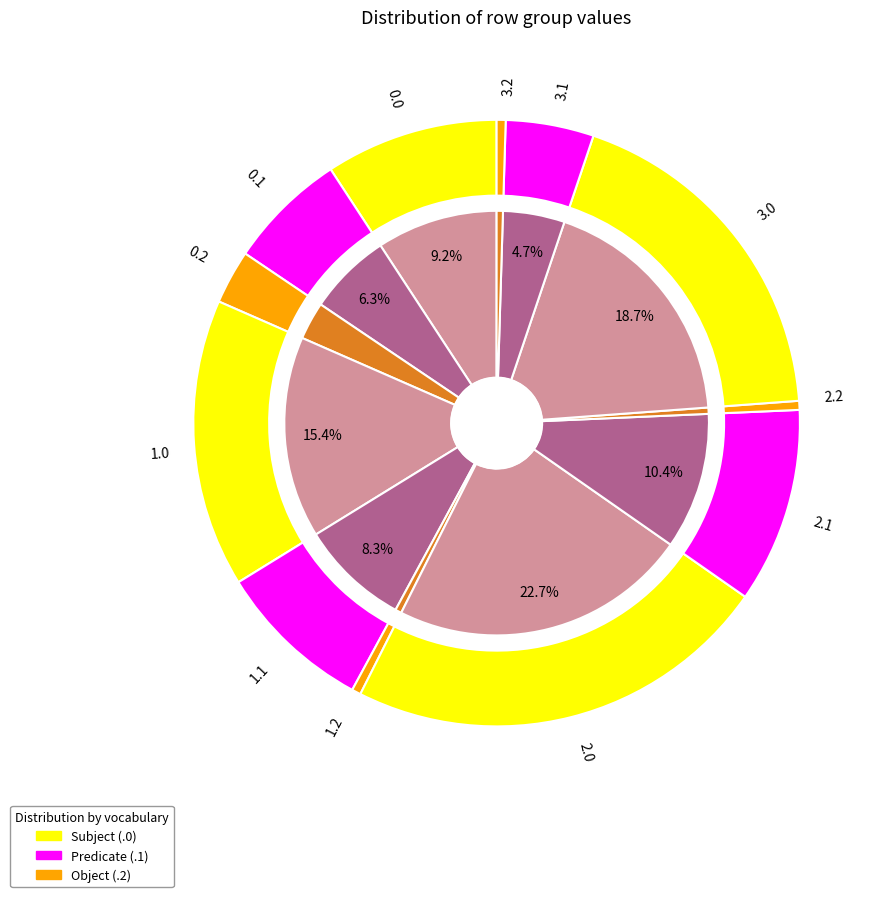

Is there any slice that represents more than half of the pie?

No